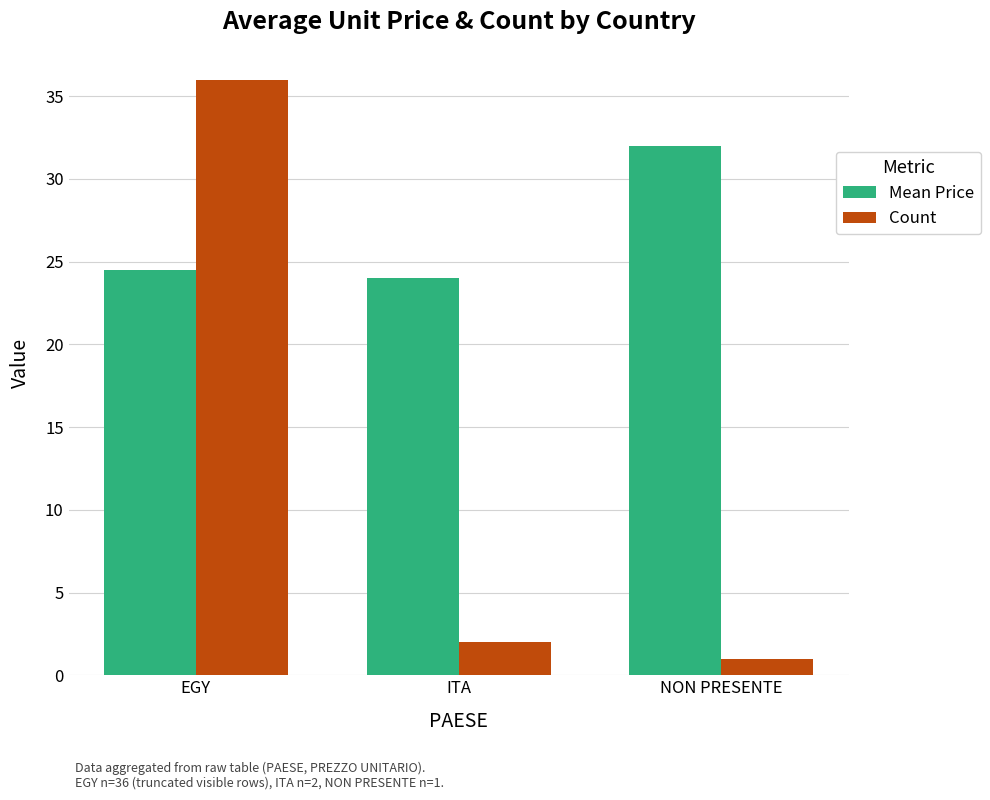

Between ITA and NON PRESENTE, which series saw the biggest shift?

Mean Price